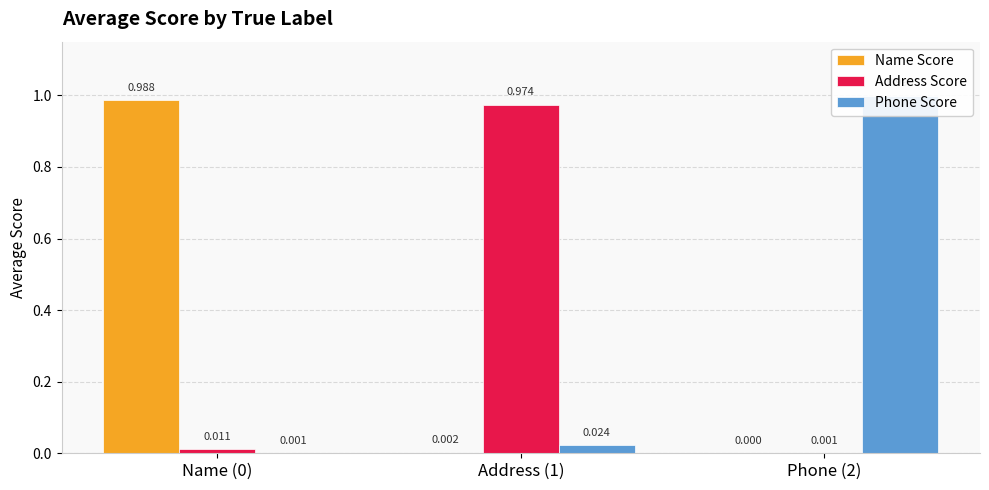

At how many categories does at least one series exceed 0?

3